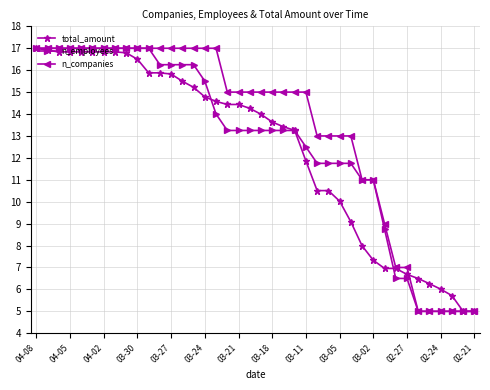

Which series has the largest total across all categories?

n_companies